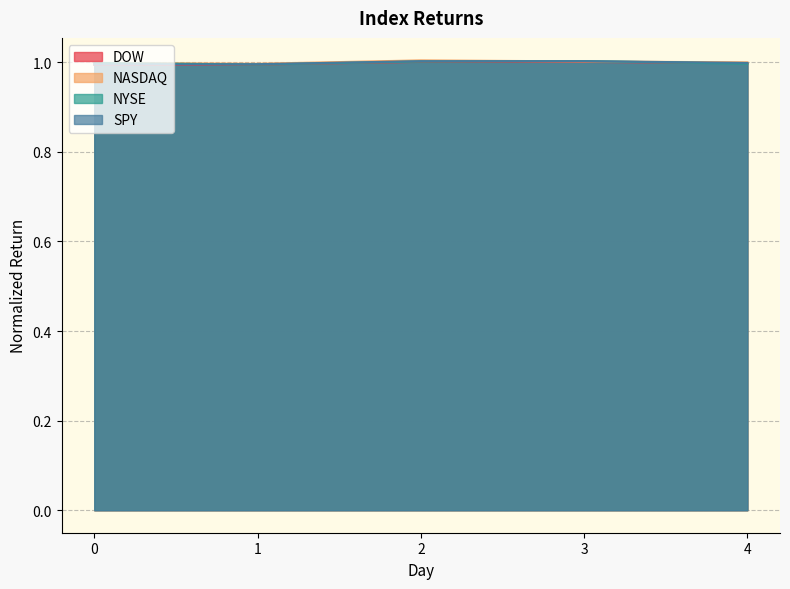

True or false: SPY and NYSE cross at least once.

True